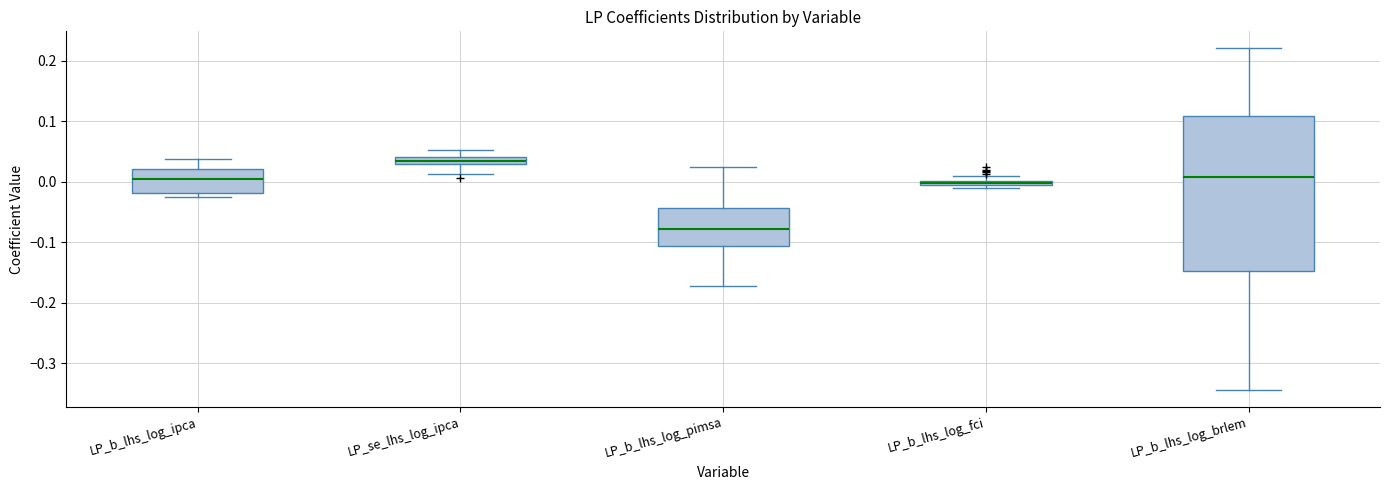

Which box has the lowest median line?

LP_b_lhs_log_pimsa